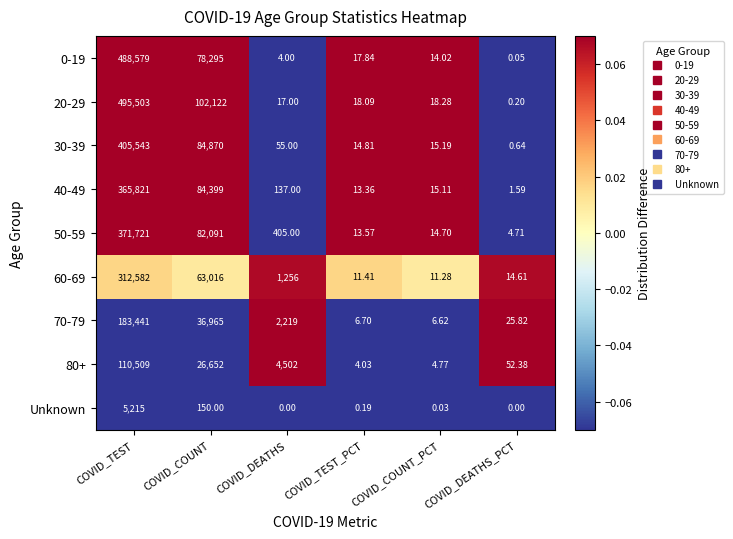

Is the value of 80+ at COVID_DEATHS greater than the value of 40-49 at COVID_COUNT_PCT?

Yes